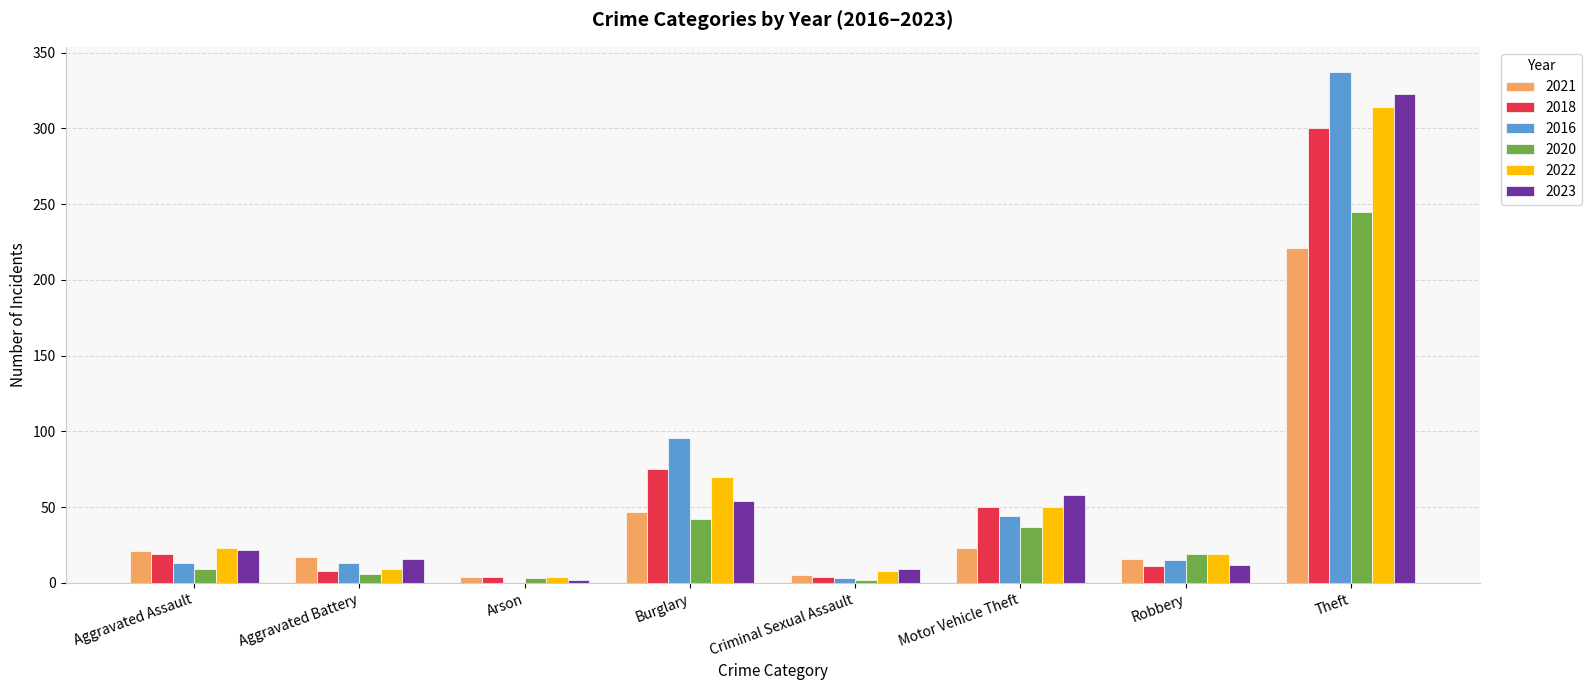

At which category does the chart reach its peak across all series?

Theft